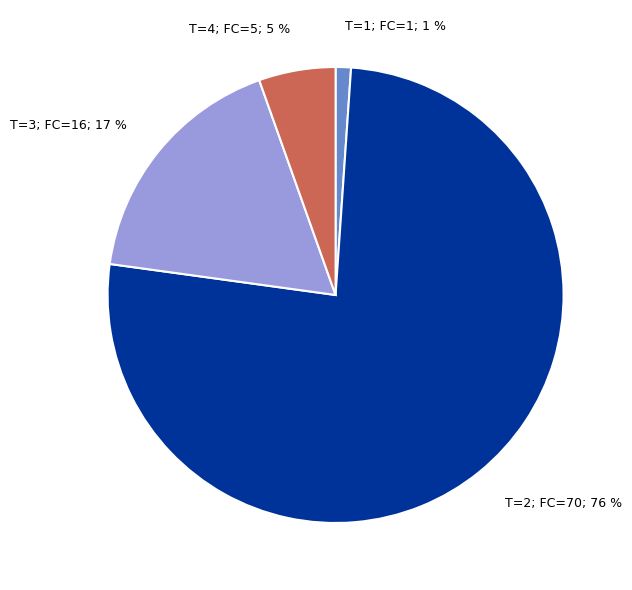

Rank the categories by value from lowest to highest.

T=1; FC=1; 1 %, T=4; FC=5; 5 %, T=3; FC=16; 17 %, T=2; FC=70; 76 %